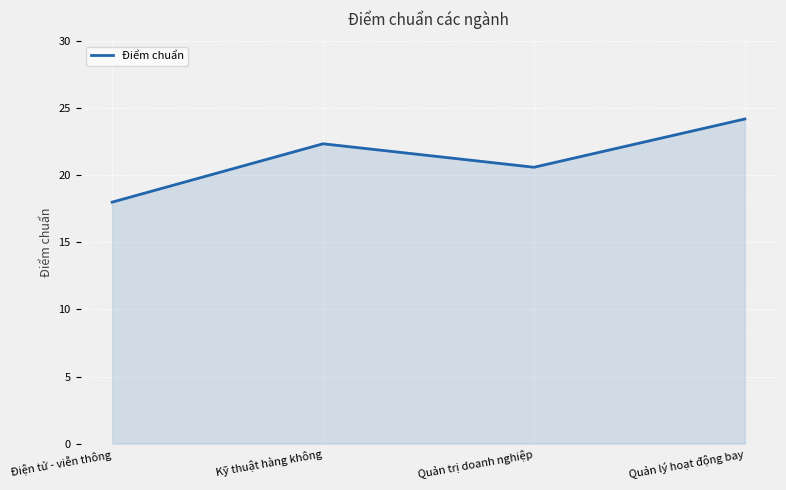

Is it true that the value at Quản lý hoạt động bay is 24.2?

True